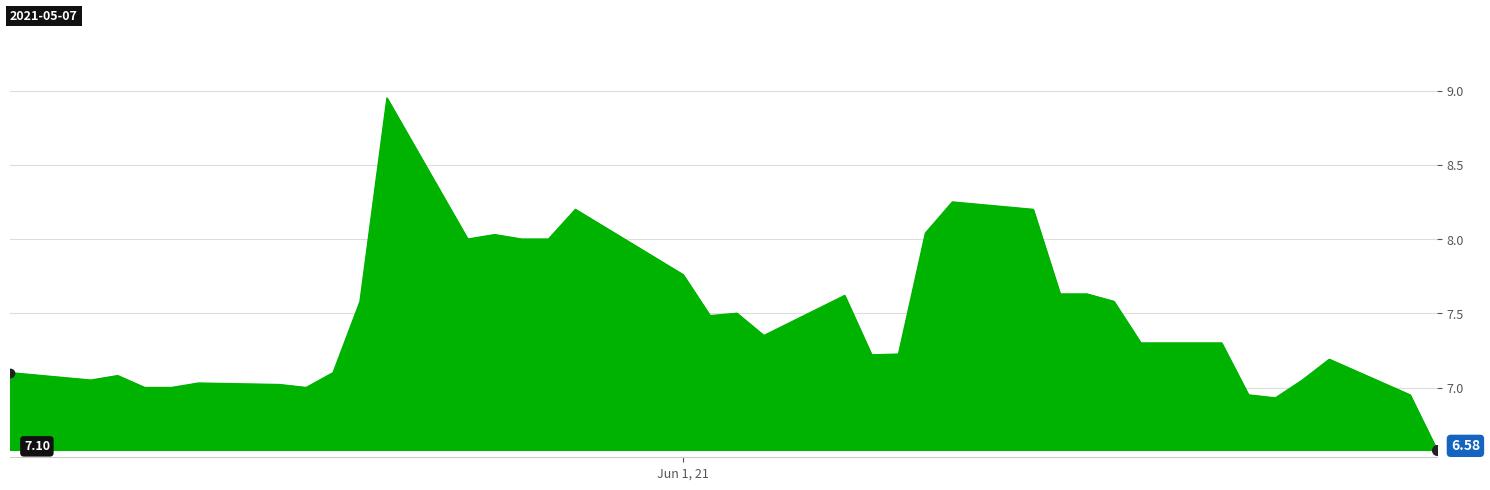

What is the average value?

7.5